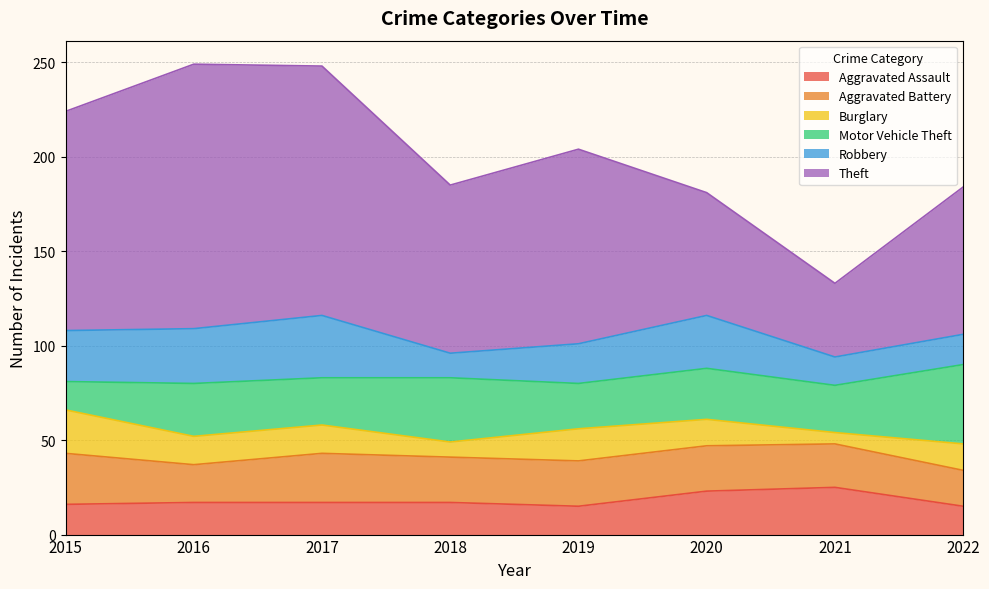

True or false: Aggravated Assault and Aggravated Battery cross at least once.

True